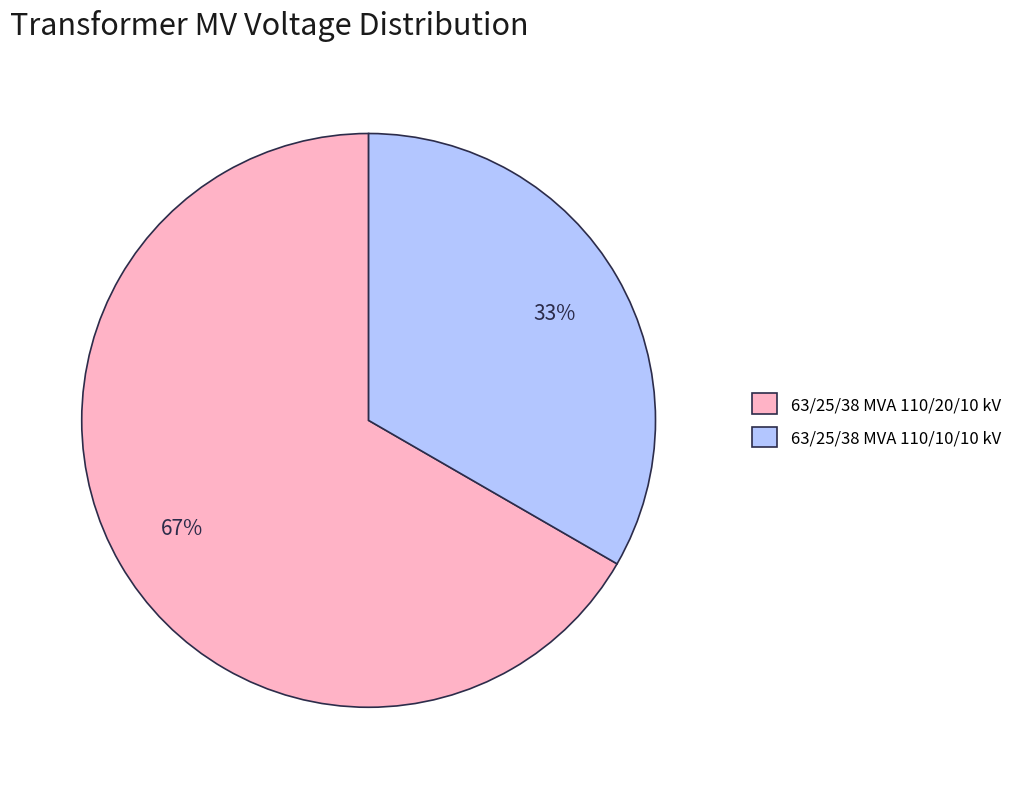

Between 63/25/38 MVA 110/10/10 kV and 63/25/38 MVA 110/20/10 kV, which is larger?

63/25/38 MVA 110/20/10 kV